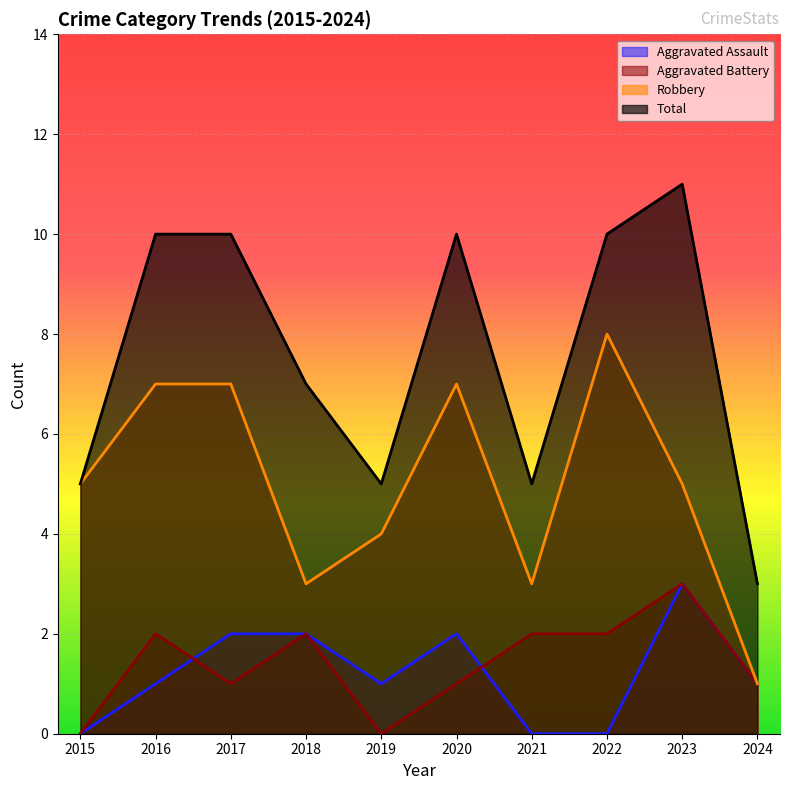

What is the difference between the highest and lowest values at 2023?

8